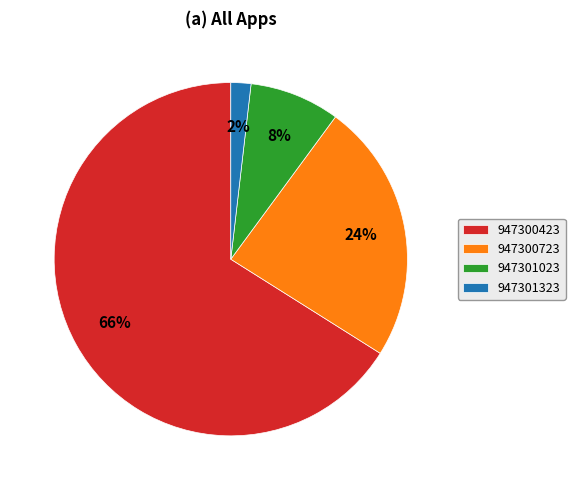

Approximately how many times larger is the value at 947301023 compared to 947300723?

0.3